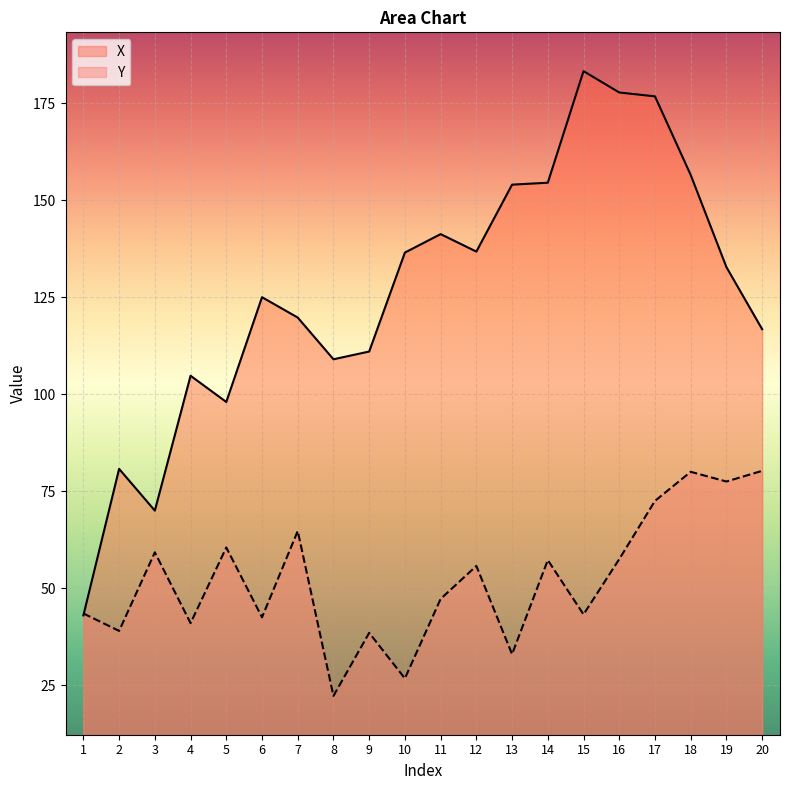

Reading left to right, transcribe all the data shown in this chart.

X: 1=43.0	2=80.8	3=70.0	4=104.8	5=98.0	6=125.0	7=119.8	8=109.0	9=111.0	10=136.5	11=141.2	12=136.8	13=154.0	14=154.5	15=183.2	16=177.8	17=176.8	18=156.5	19=132.8	20=116.8
Y: 1=43.5	2=39.0	3=59.2	4=41.0	5=60.5	6=42.5	7=64.8	8=22.2	9=38.5	10=26.8	11=47.2	12=55.8	13=33.0	14=57.2	15=43.2	16=57.5	17=72.5	18=80.0	19=77.5	20=80.2